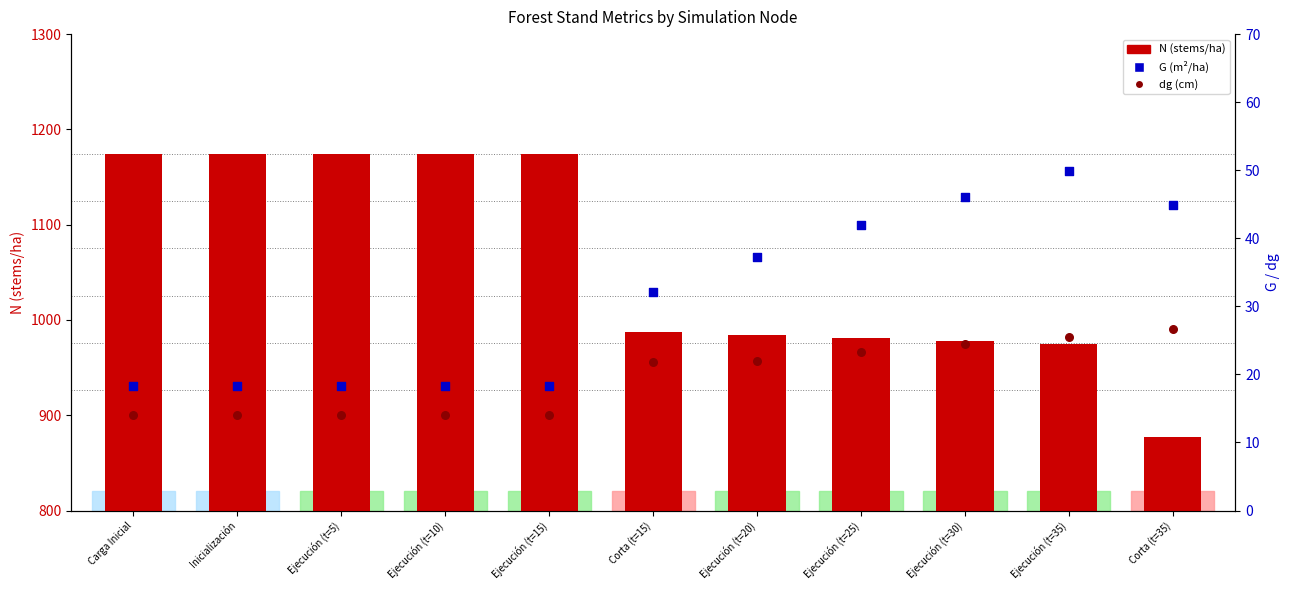

Which series reaches the minimum Y coordinate?

dg (cm)